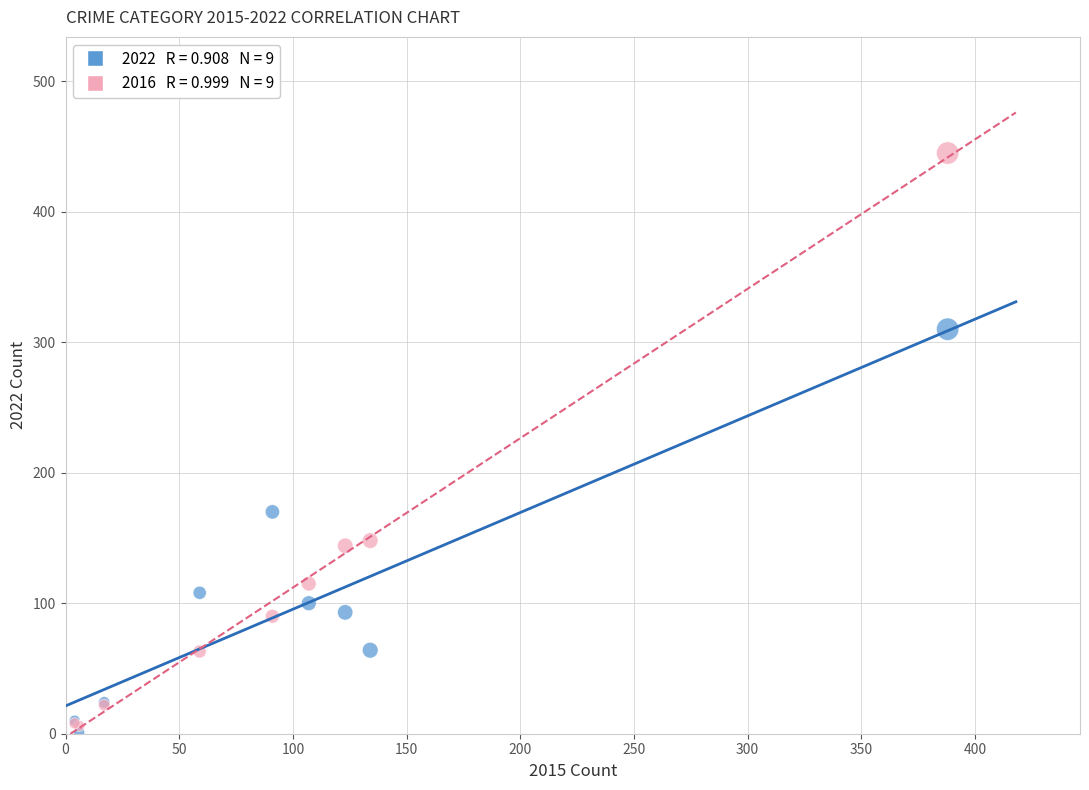

Across all series, what Y value is closest to 223?

170